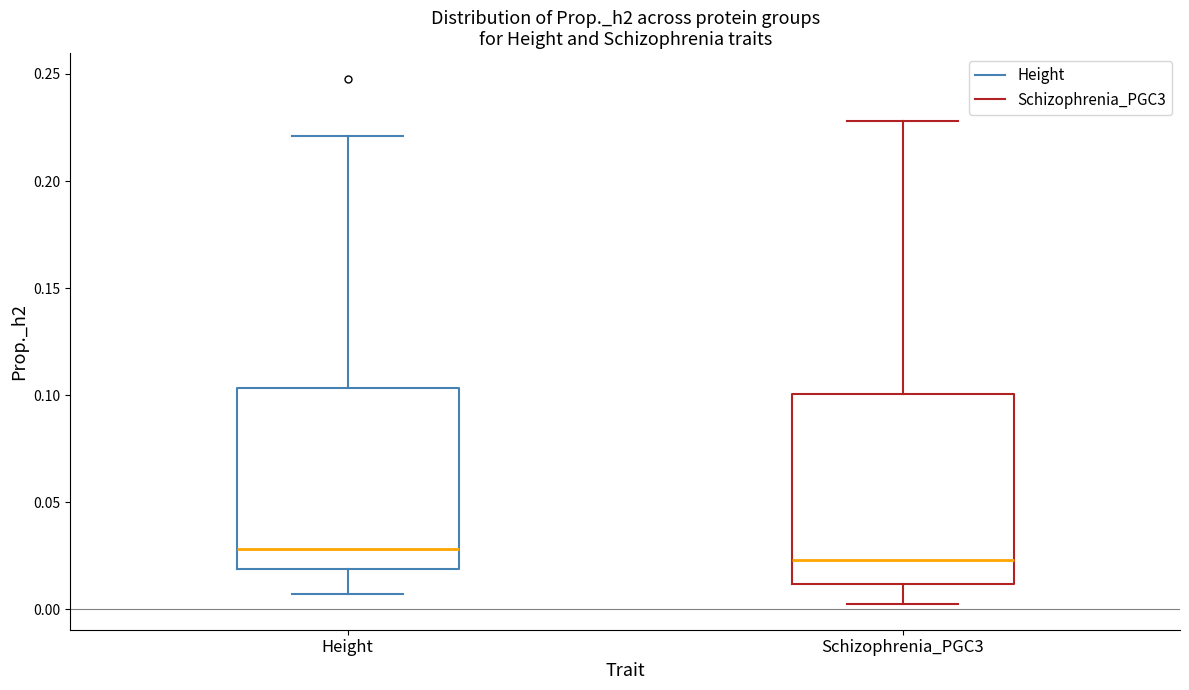

Reading left to right, transcribe this box plot: for each box, give where its median line is, the range the box spans, and where its two whiskers end, as read against the y-axis. The values are not printed on the chart, so give them approximately, as read against the axis.

Height: median 0.030, box 0.020 to 0.105, whiskers 0.005 to 0.220
Schizophrenia_PGC3: median 0.025, box 0.010 to 0.100, whiskers 0.005 to 0.230